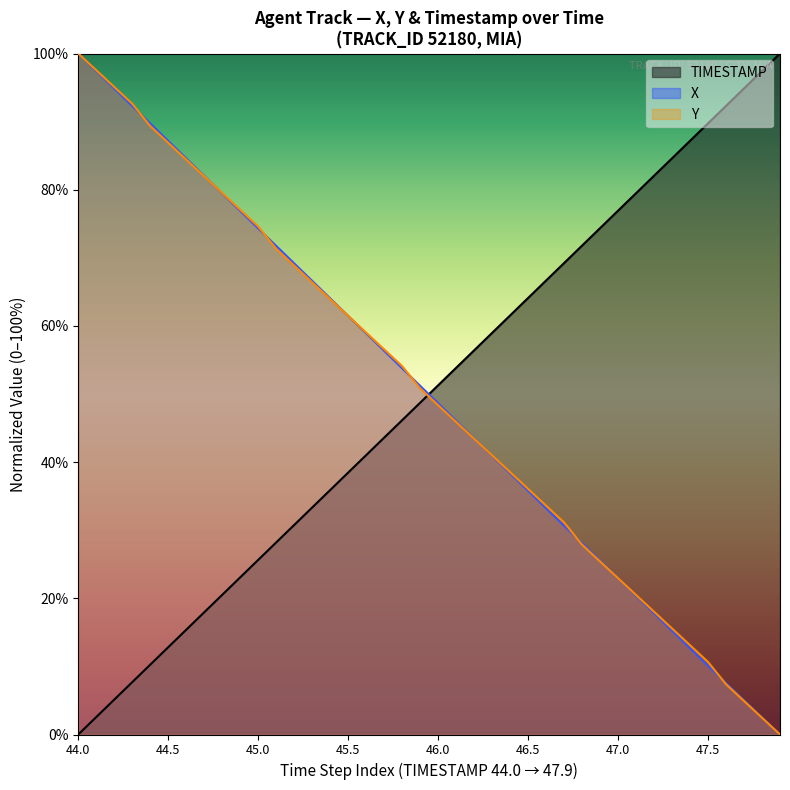

What is the label of the 5th point from the right?

47.5